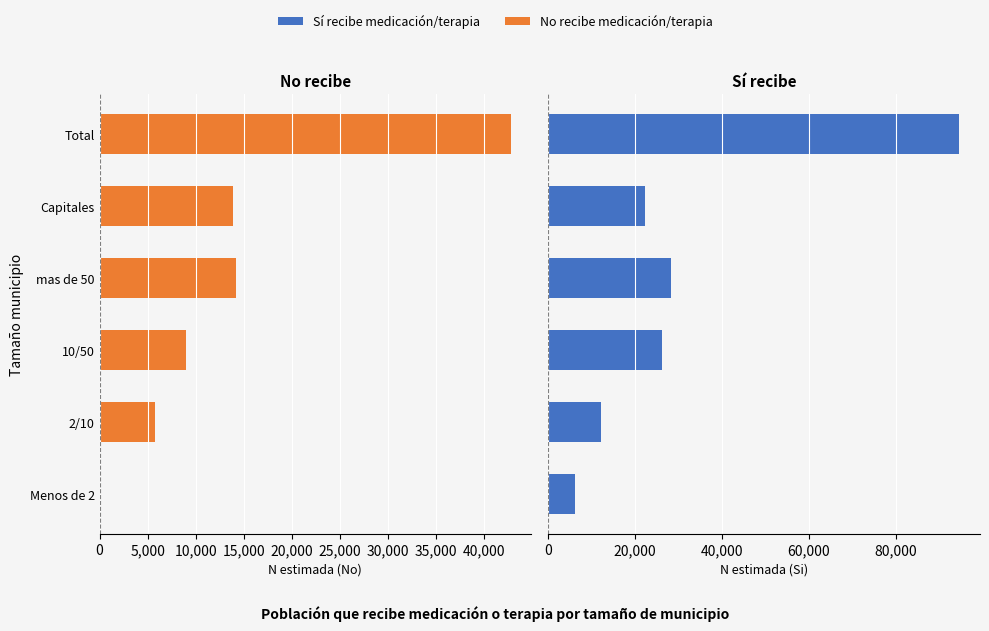

Rank the series by their maximum value, from lowest to highest.

No, Si